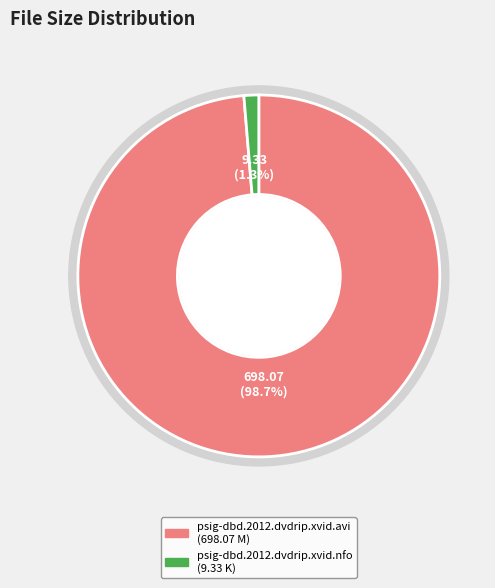

What is the largest slice in the pie chart?

psig-dbd.2012.dvdrip.xvid.avi